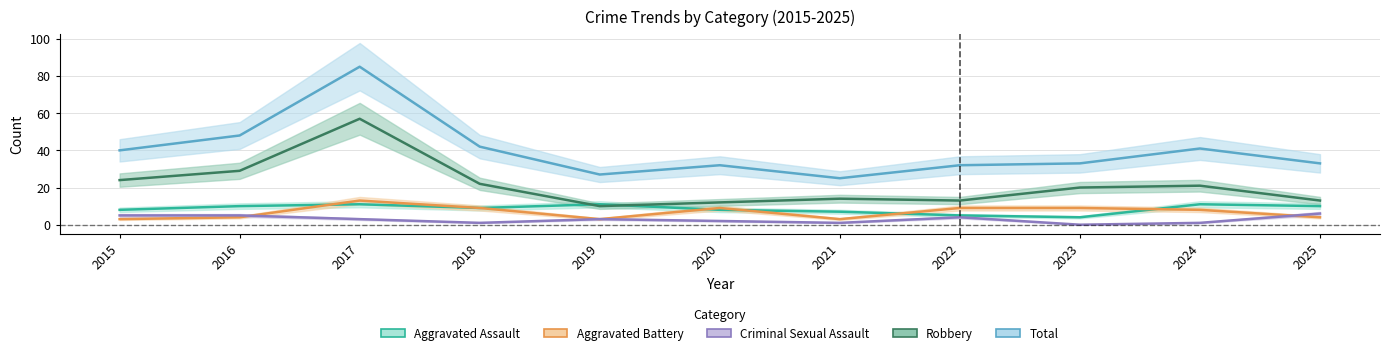

What is the difference between the highest and lowest values at 2019?

24